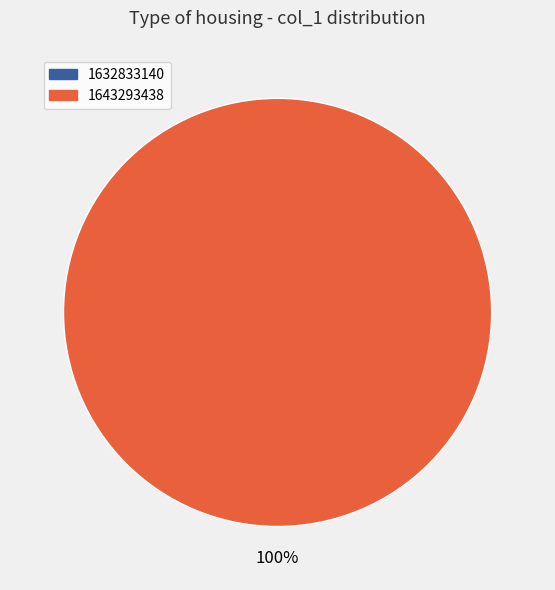

The 1643293438 slice represents 100% of the pie. True or false?

True